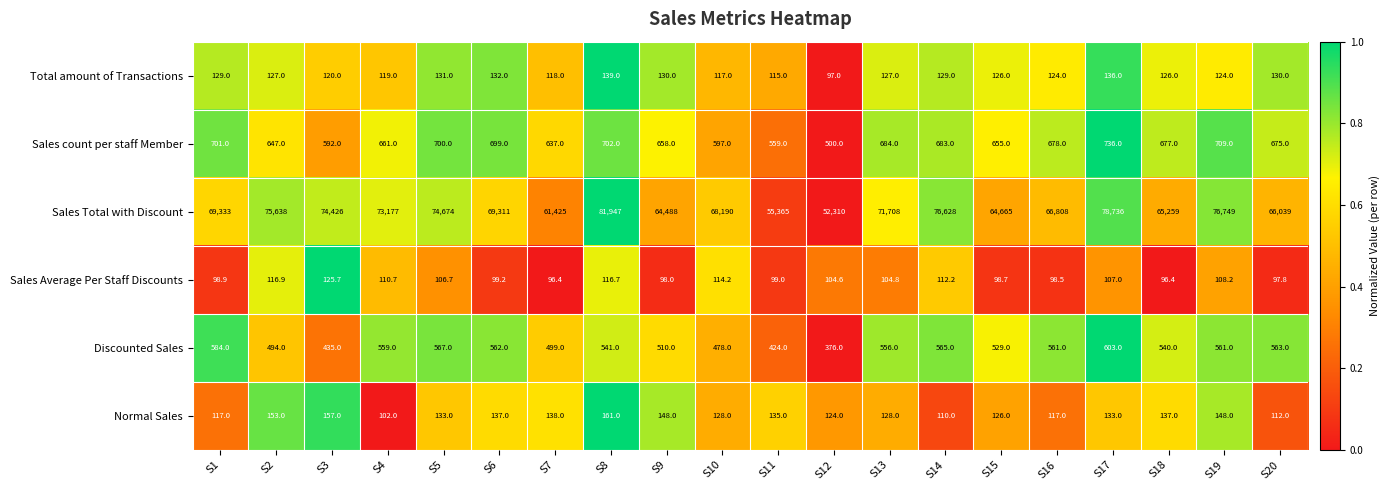

Which series has the largest total across all categories?

Sales Total with Discount